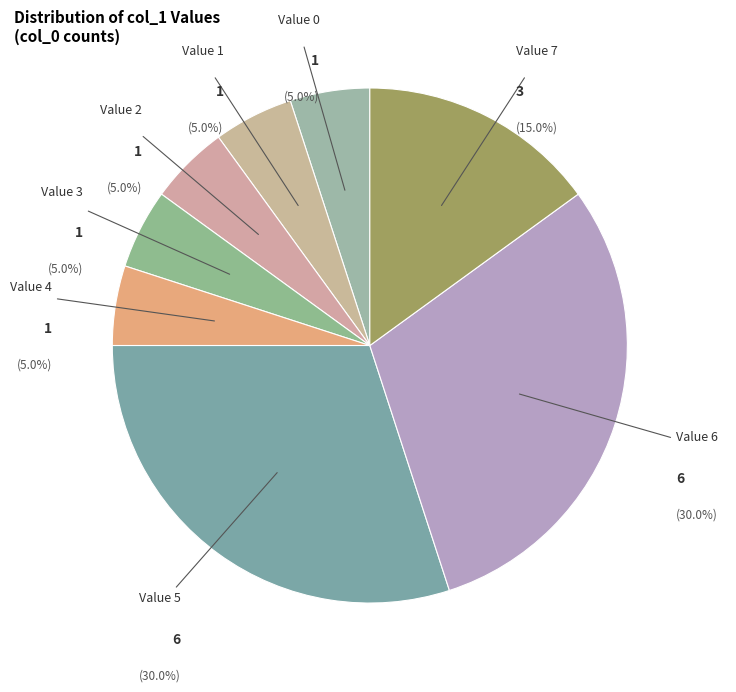

How many slices are in this pie chart?

8